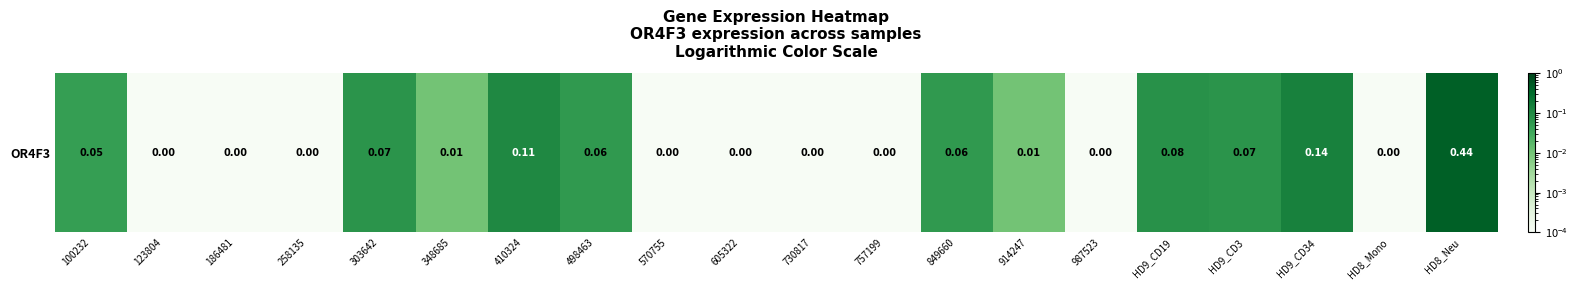

Rank the categories by value from lowest to highest.

123804, 186481, 258135, 570755, 605322, 730817, 757199, 987523, HD8_Mono, 348685, 914247, 100232, 498463, 849660, 303642, HD9_CD3, HD9_CD19, 410324, HD9_CD34, HD8_Neu